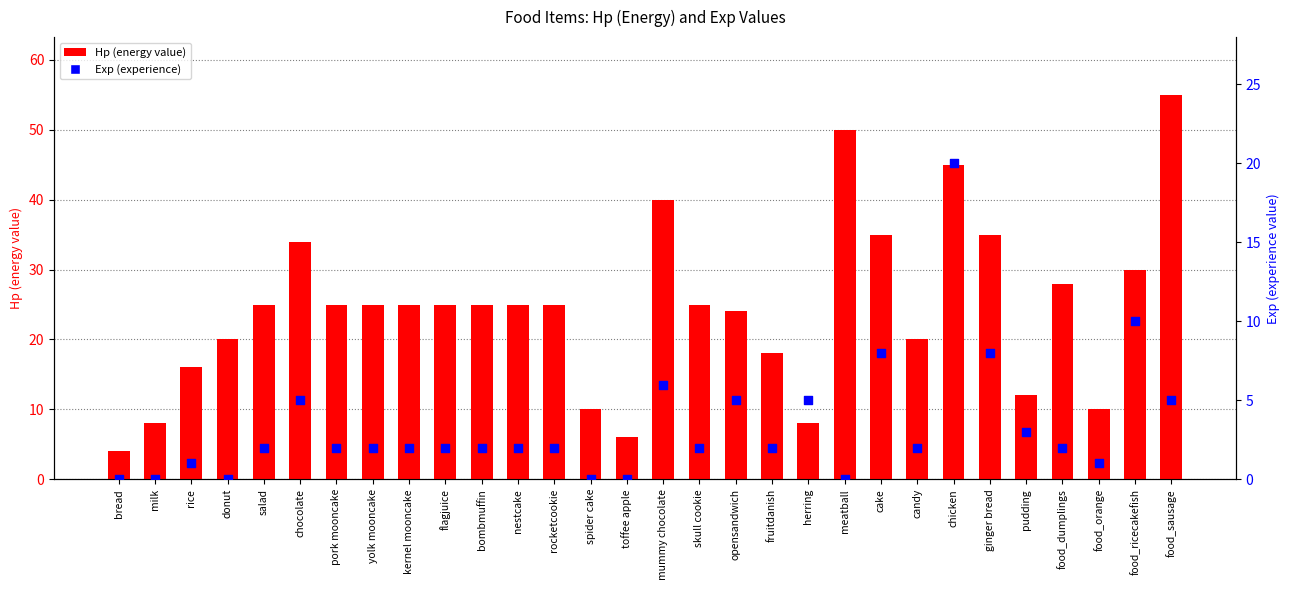

At how many categories does at least one series exceed 6?

28